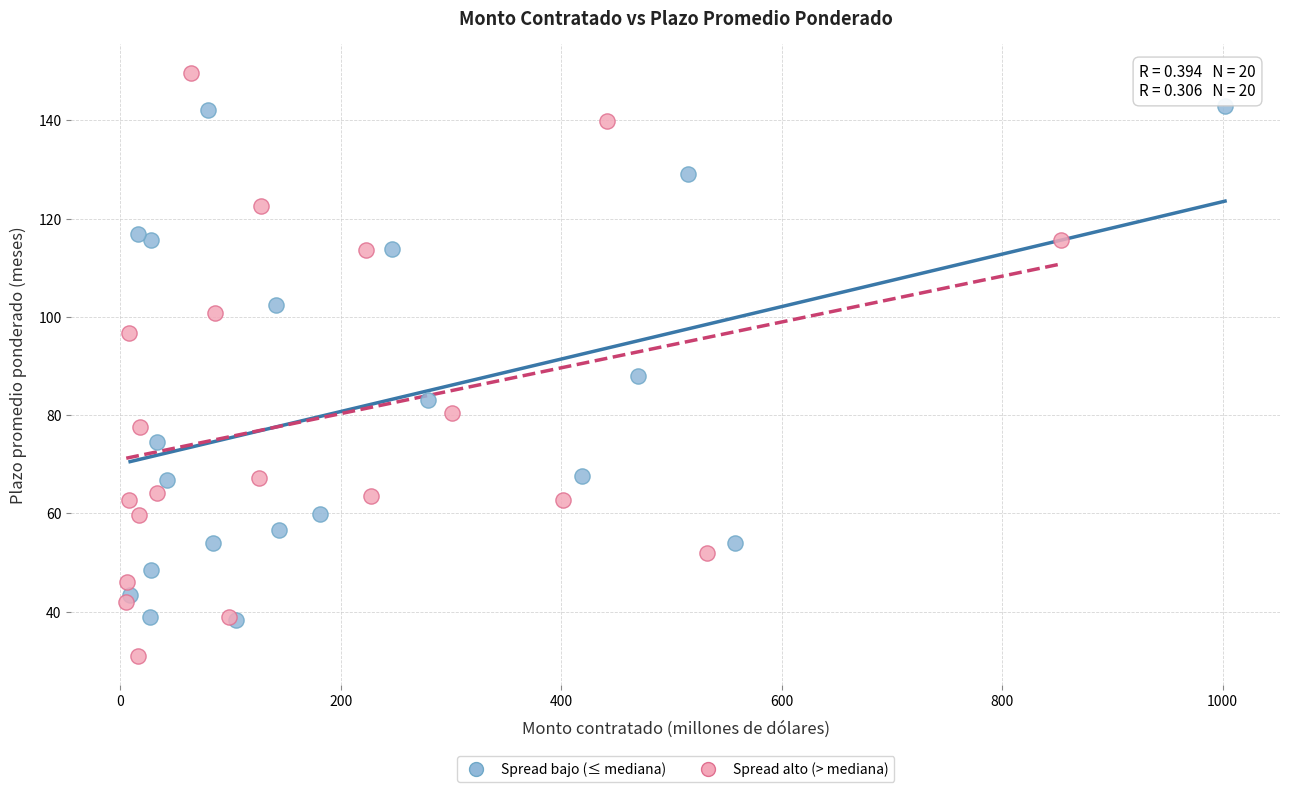

What are all the series names shown in the legend?

Spread bajo (≤ mediana), Spread alto (> mediana)